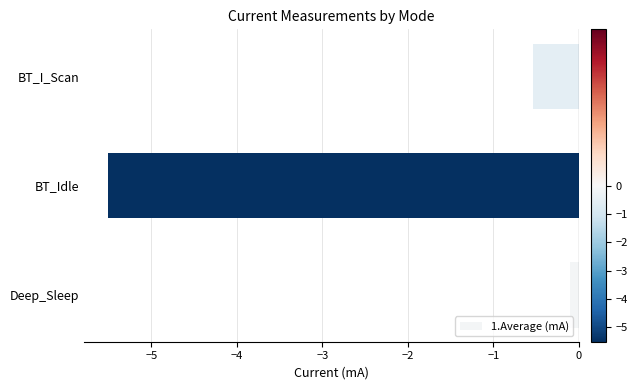

What is the difference between the maximum and minimum values?

5.4